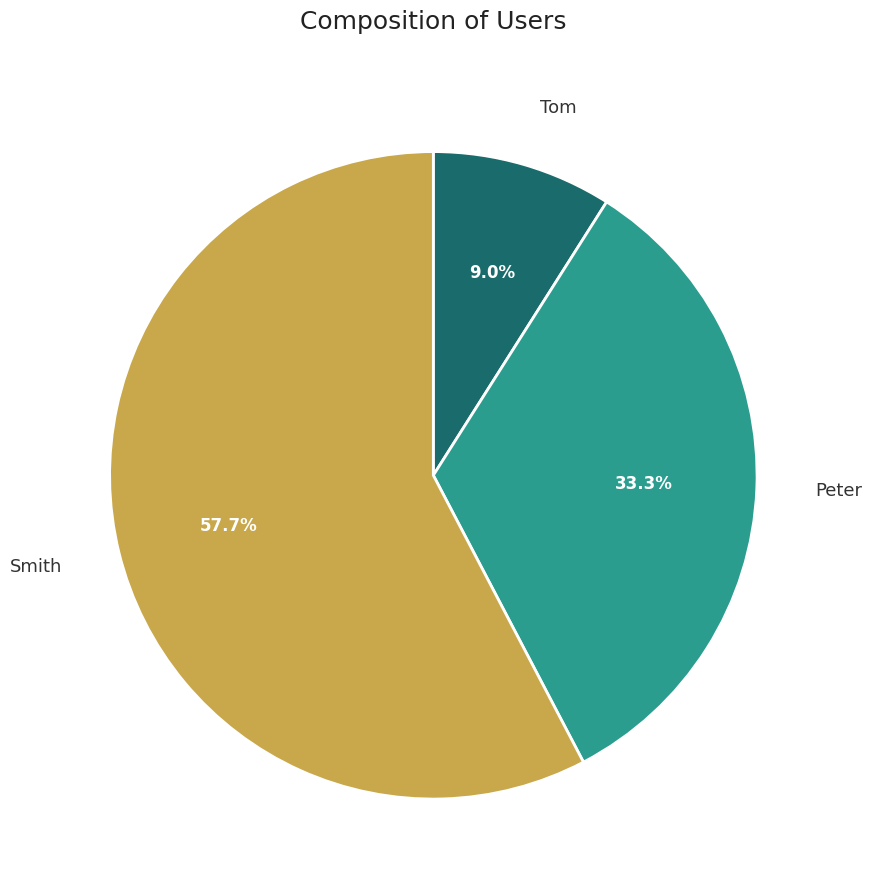

What percentage is the Peter slice, to the nearest percent?

33%